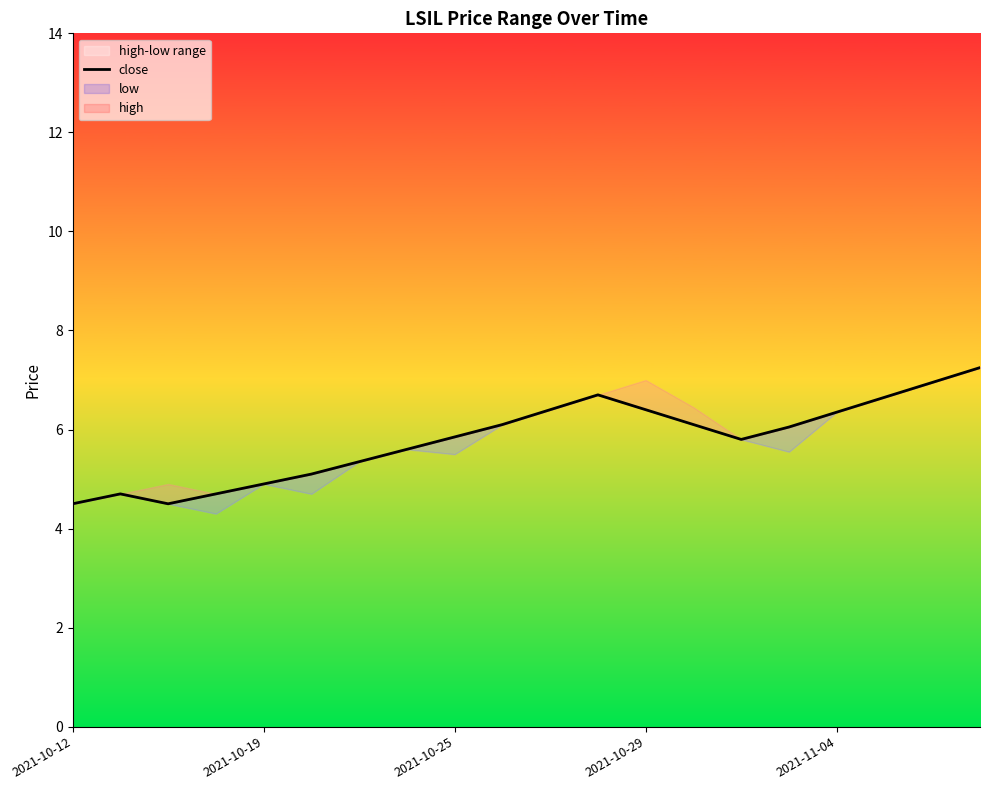

True or false: the data shows 1.7 at 2021-10-12.

False